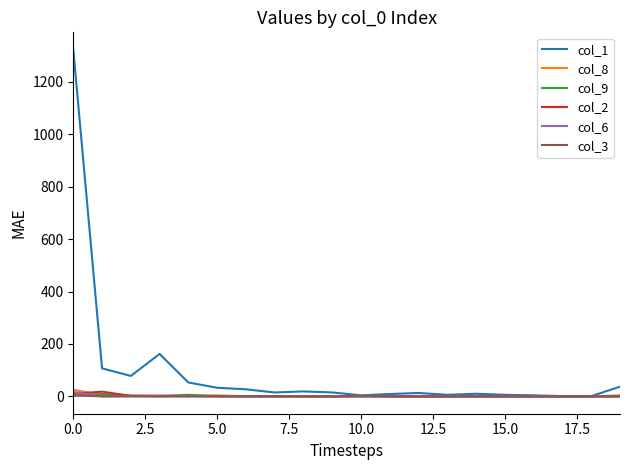

What is the greatest value displayed?

1323